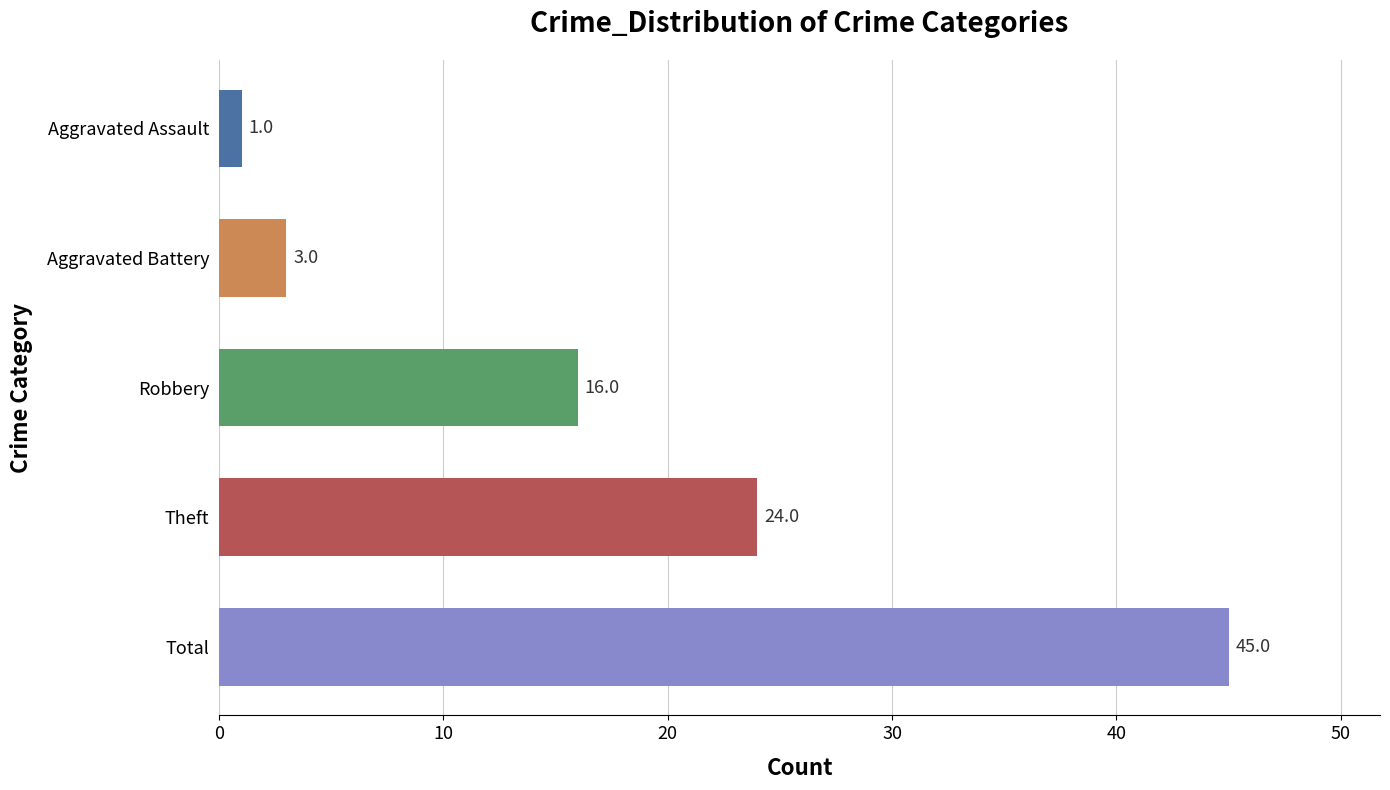

How many bars are there in total?

5